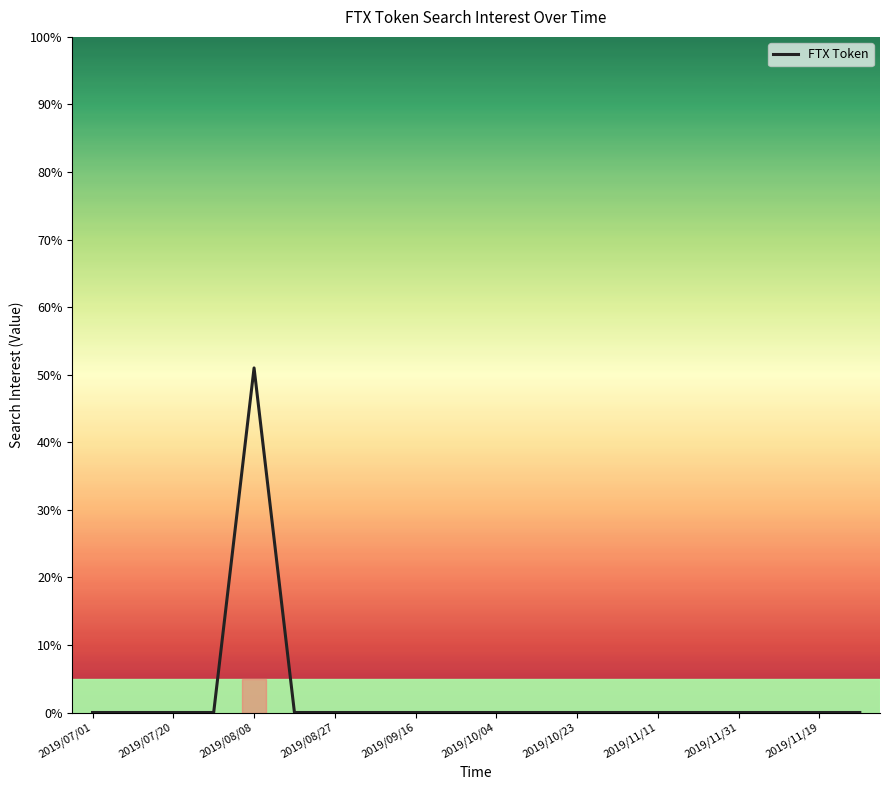

Reading right to left, transcribe all the data shown in this chart.

0	0	0	0	0	0	0	0	0	0	0	0	0	0	0	51	0	0	0	0